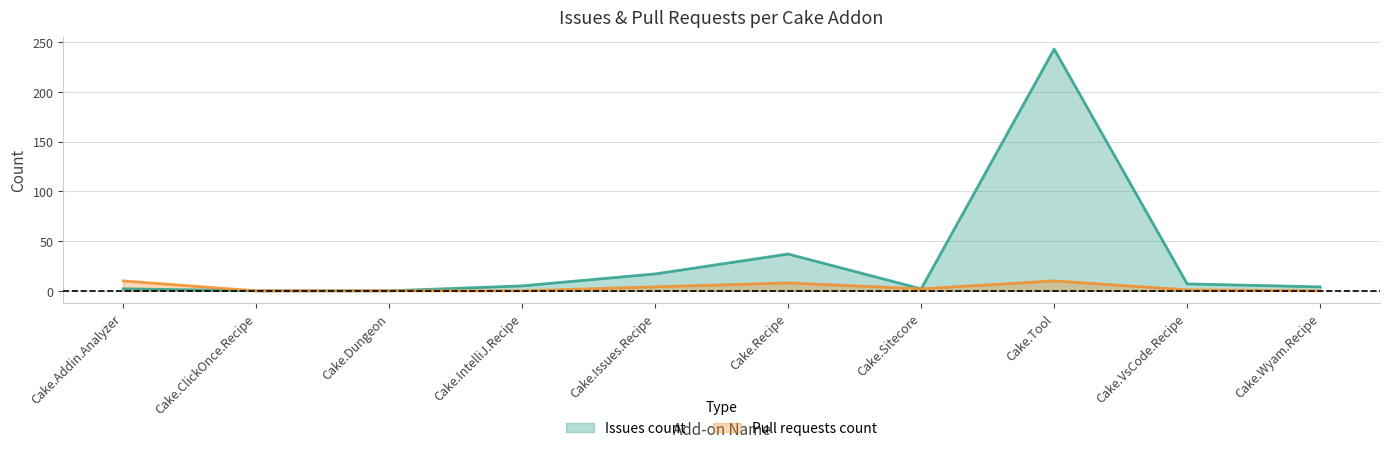

What are all the series names shown in the legend?

Issues count, Pull requests count